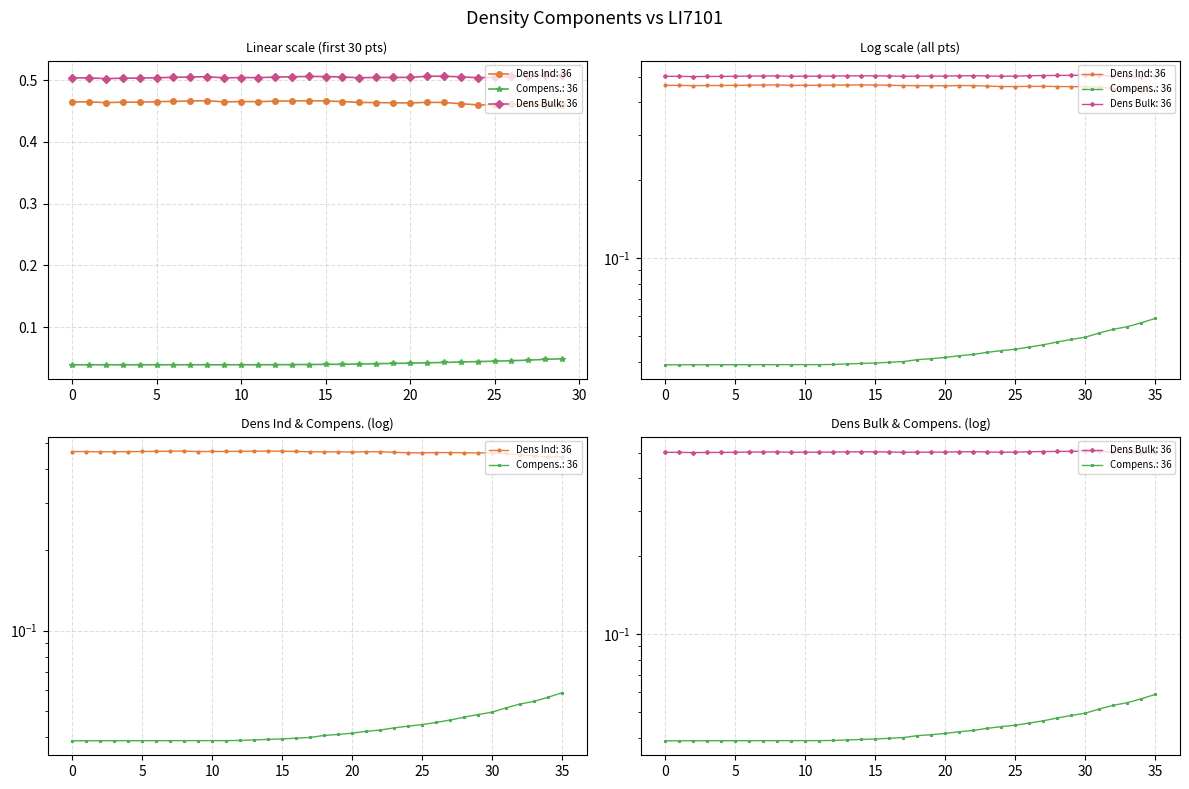

True or false: Dens Ind and Dens Bulk cross at least once.

False